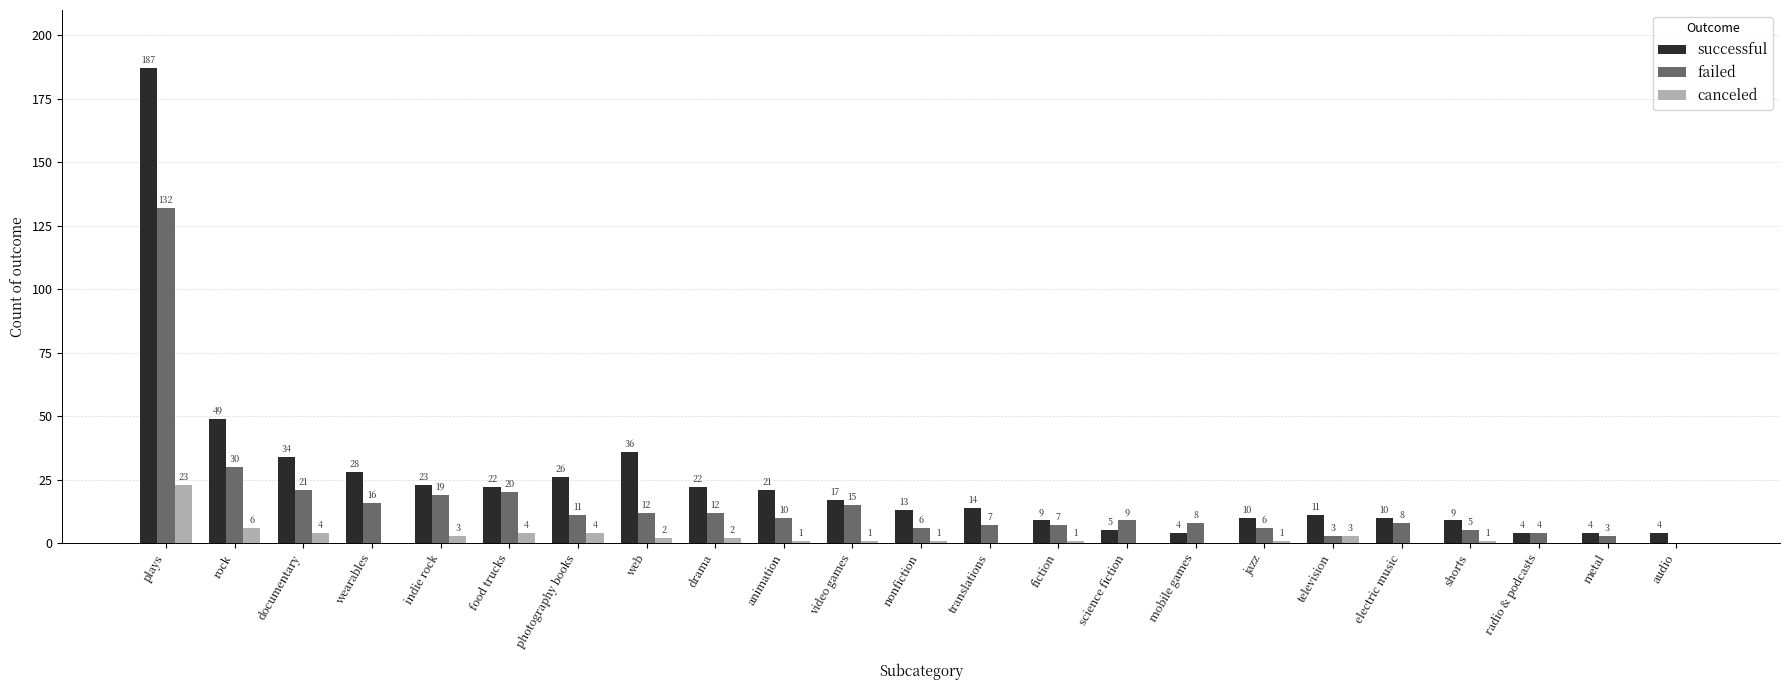

At which category is the sum across all series the highest?

plays